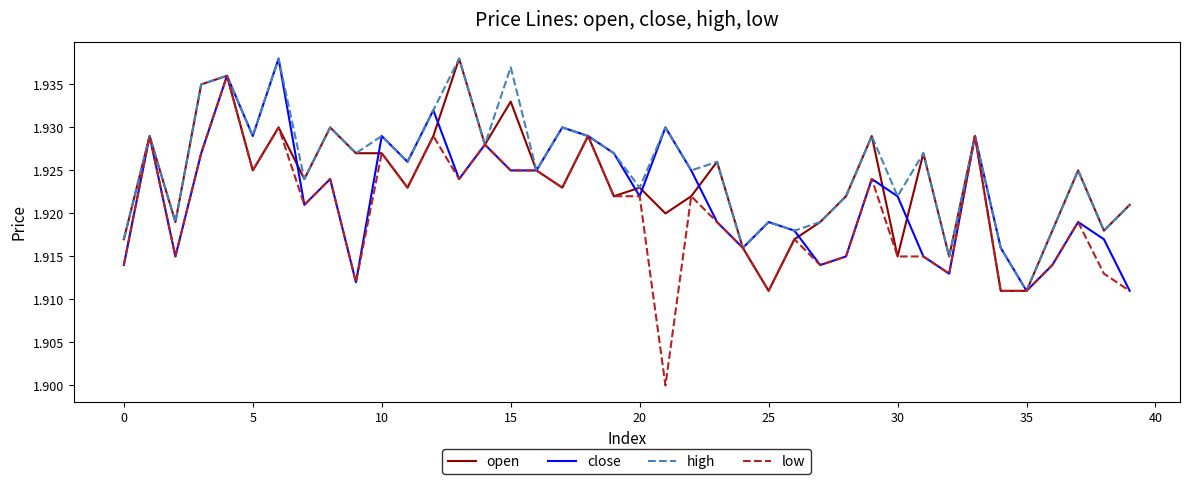

True or false: open has more than 1 interior local peaks.

True